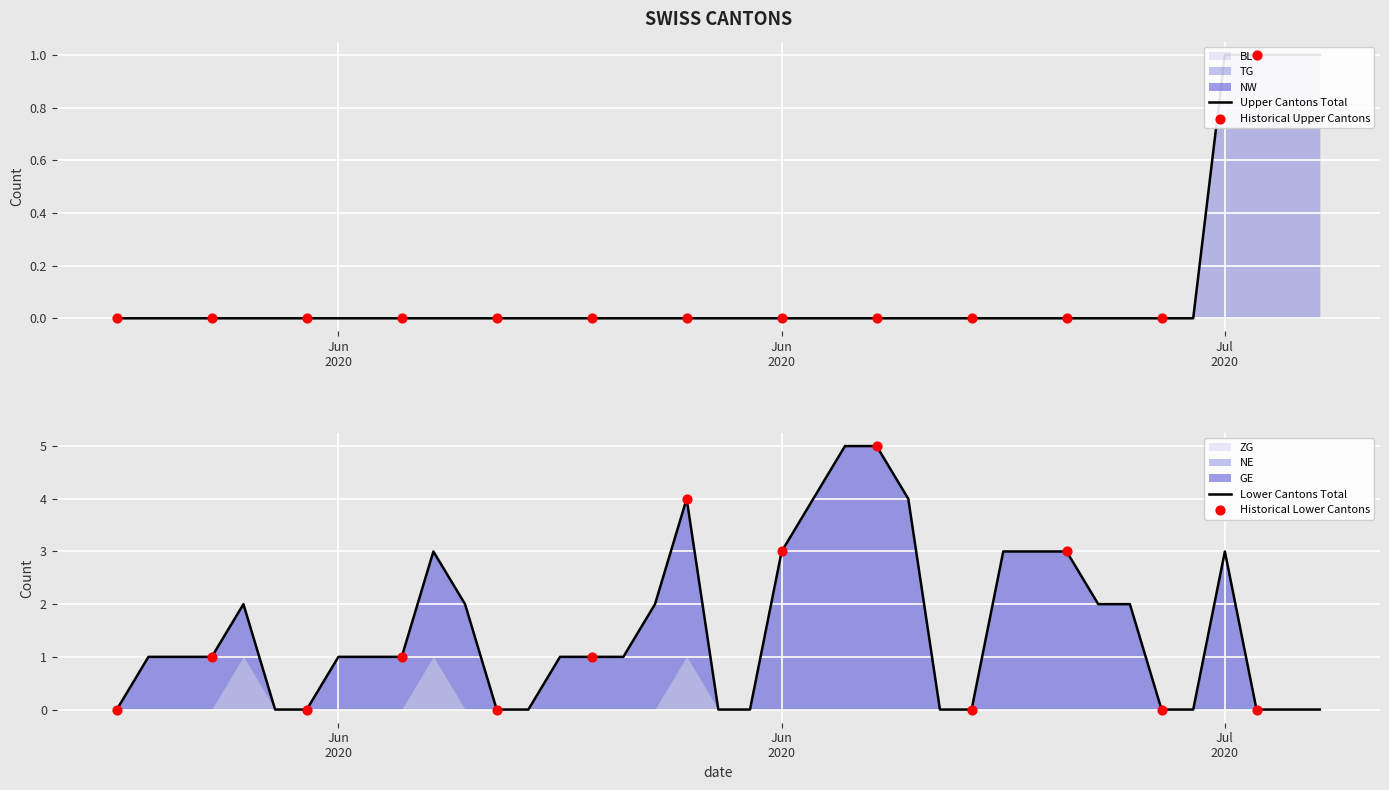

What is the total value across all series at 14?

1